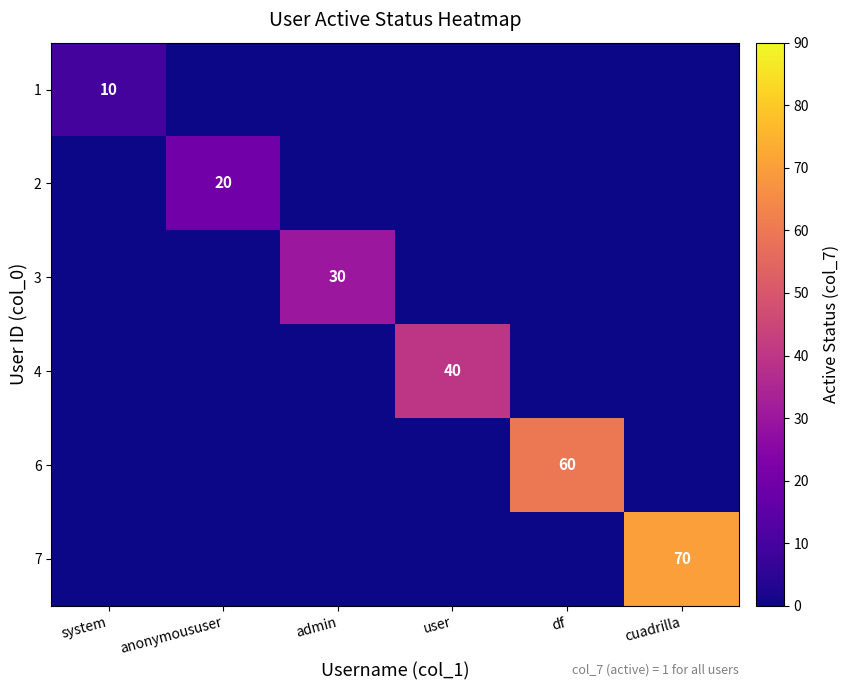

What is the highest value of the 6 series?

60